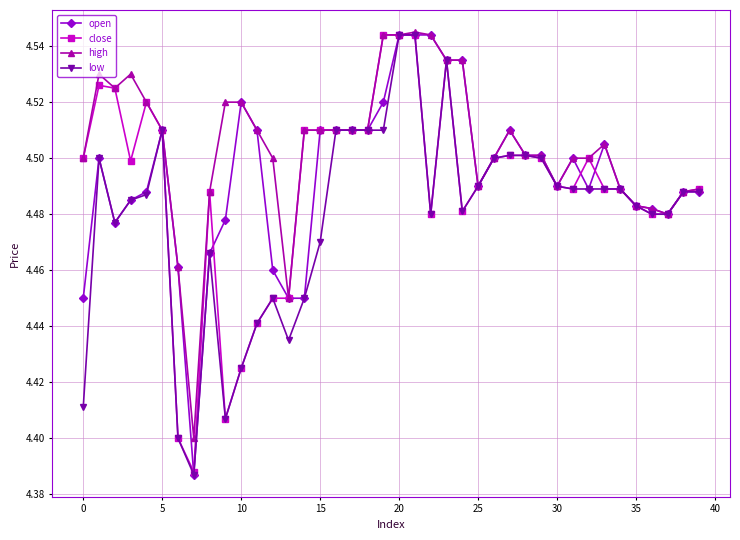

Count the close values in the range 4 to 5.

40